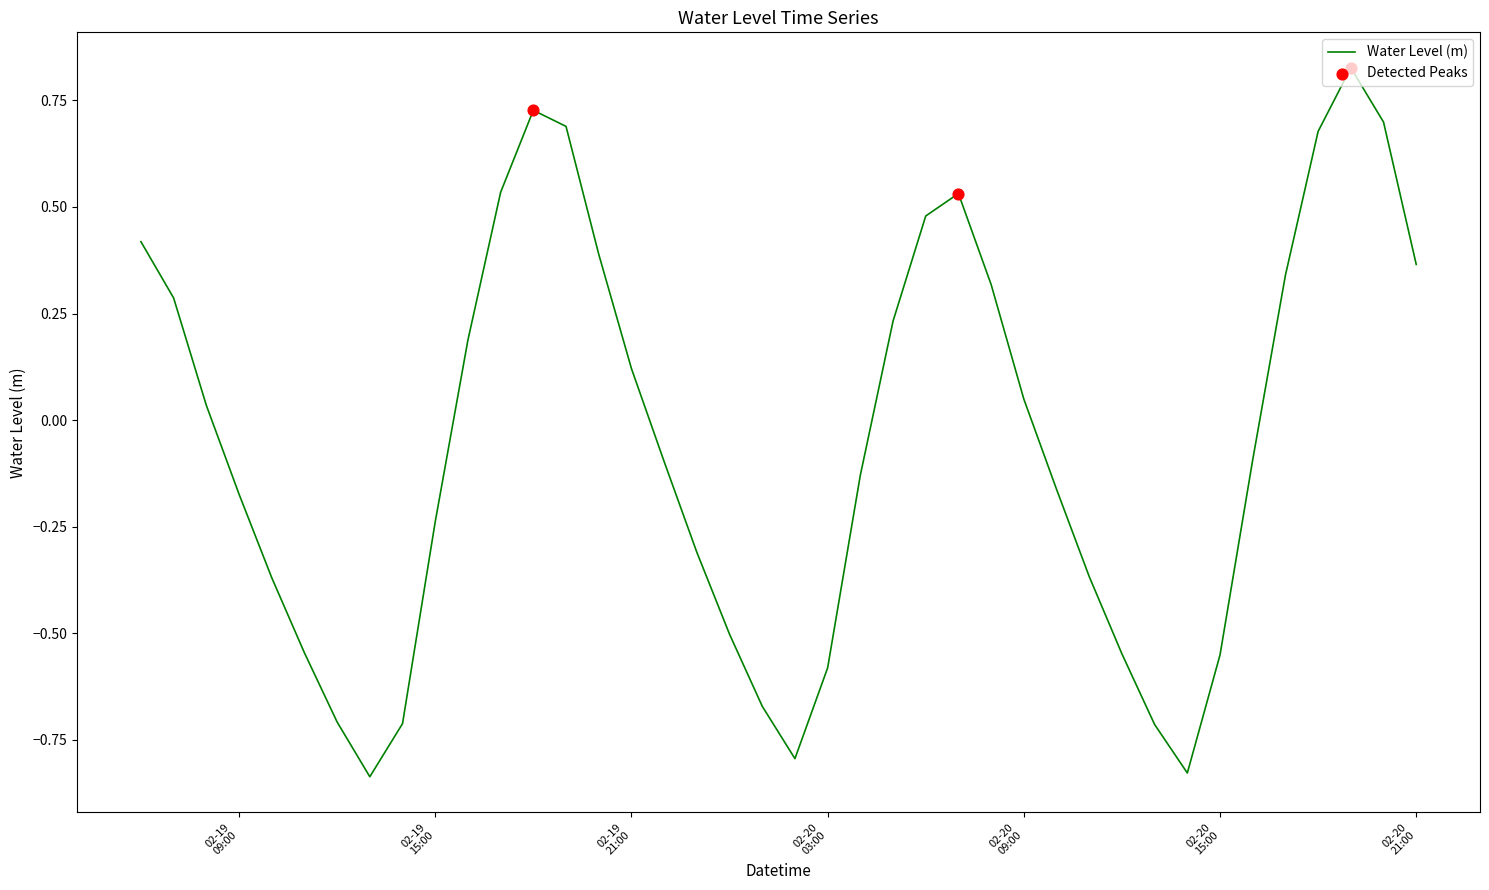

Is this an area chart (filled region under the line)?

No